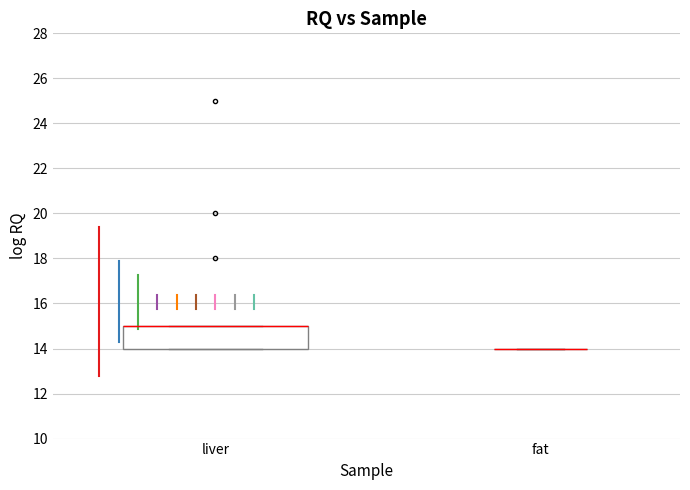

Reading left to right, read every box against the y-axis: the position of its median line, the range the box covers, and the ends of its whiskers. The values are not printed on the chart, so give them approximately, as read against the axis.

liver: median 15 (drawn on the box's upper edge), box 14 to 15, whiskers 14 to 15
fat: box collapsed to a line at 14, whiskers 14 to 14